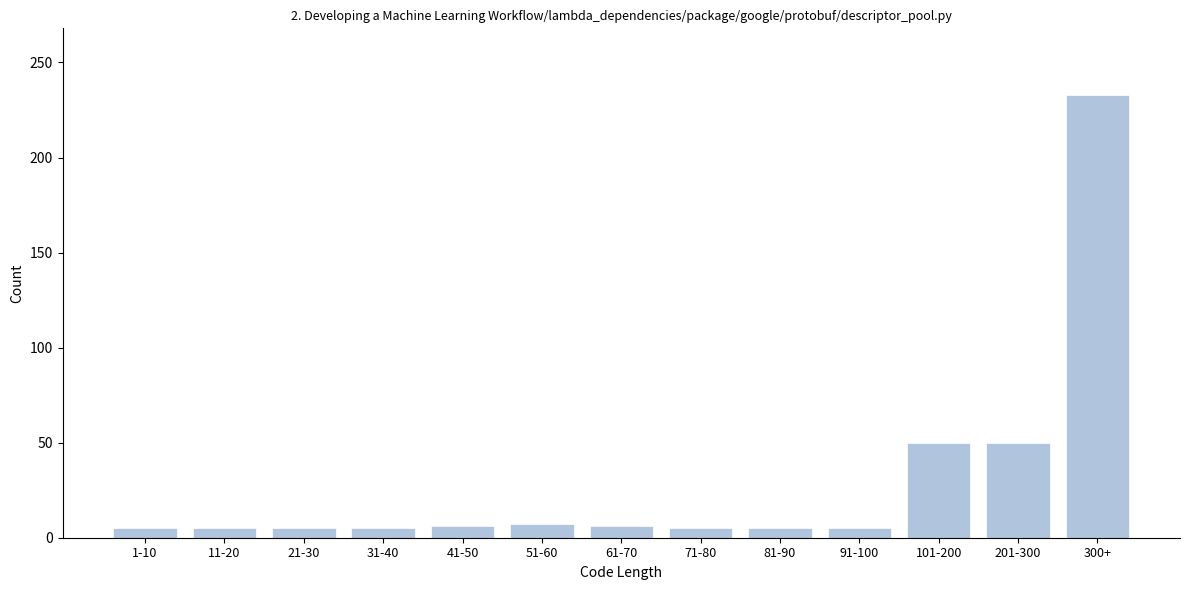

The chart shows a value of 6 at 61-70. True or false?

True